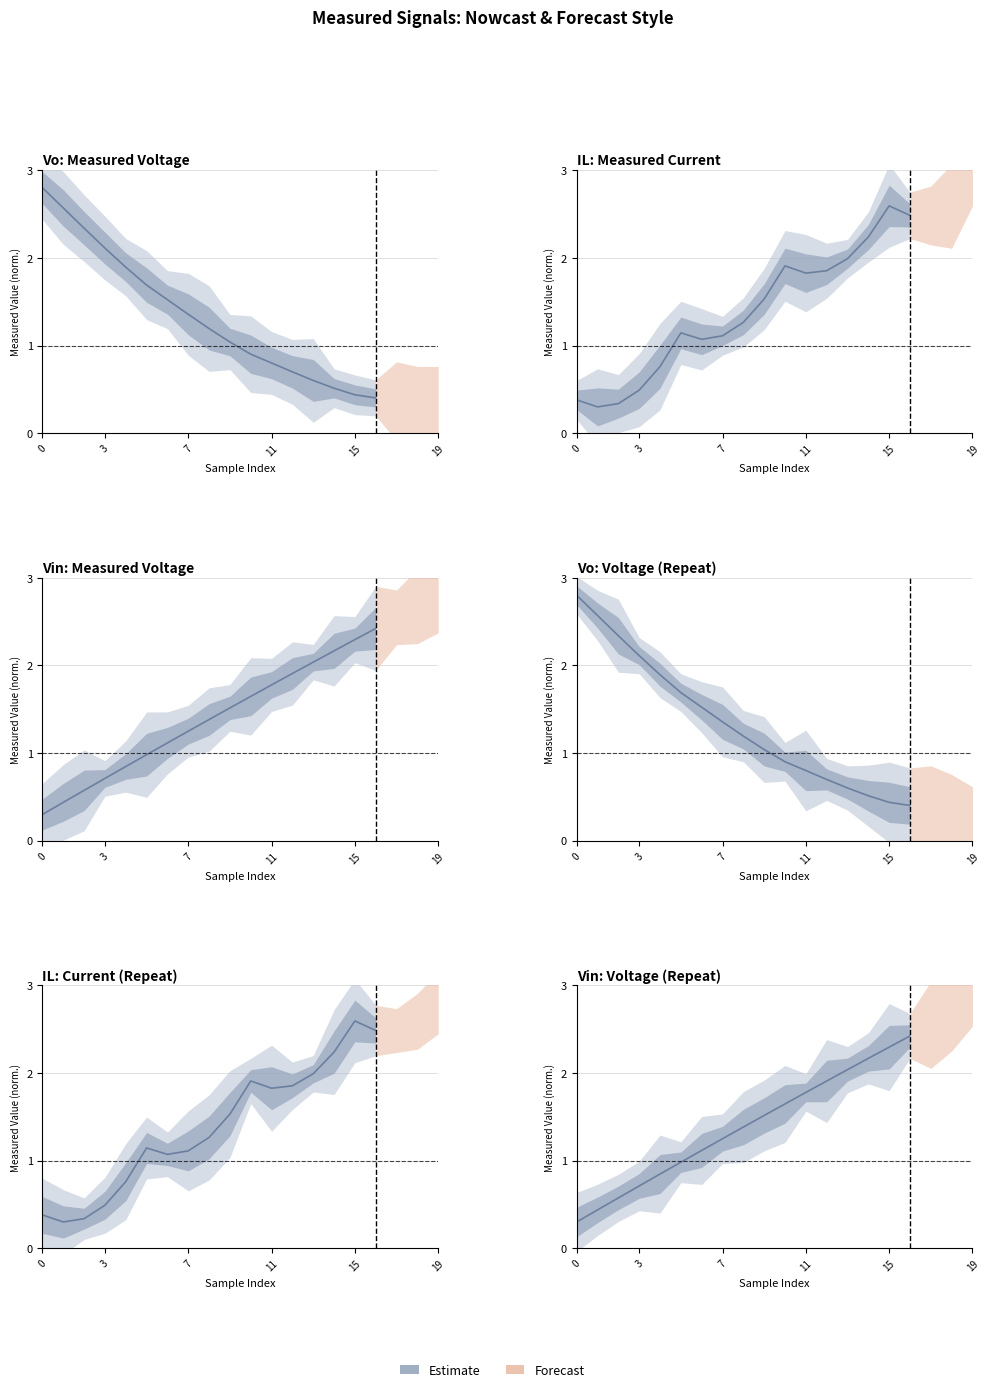

What is the difference between the maximum and minimum values?

2.1